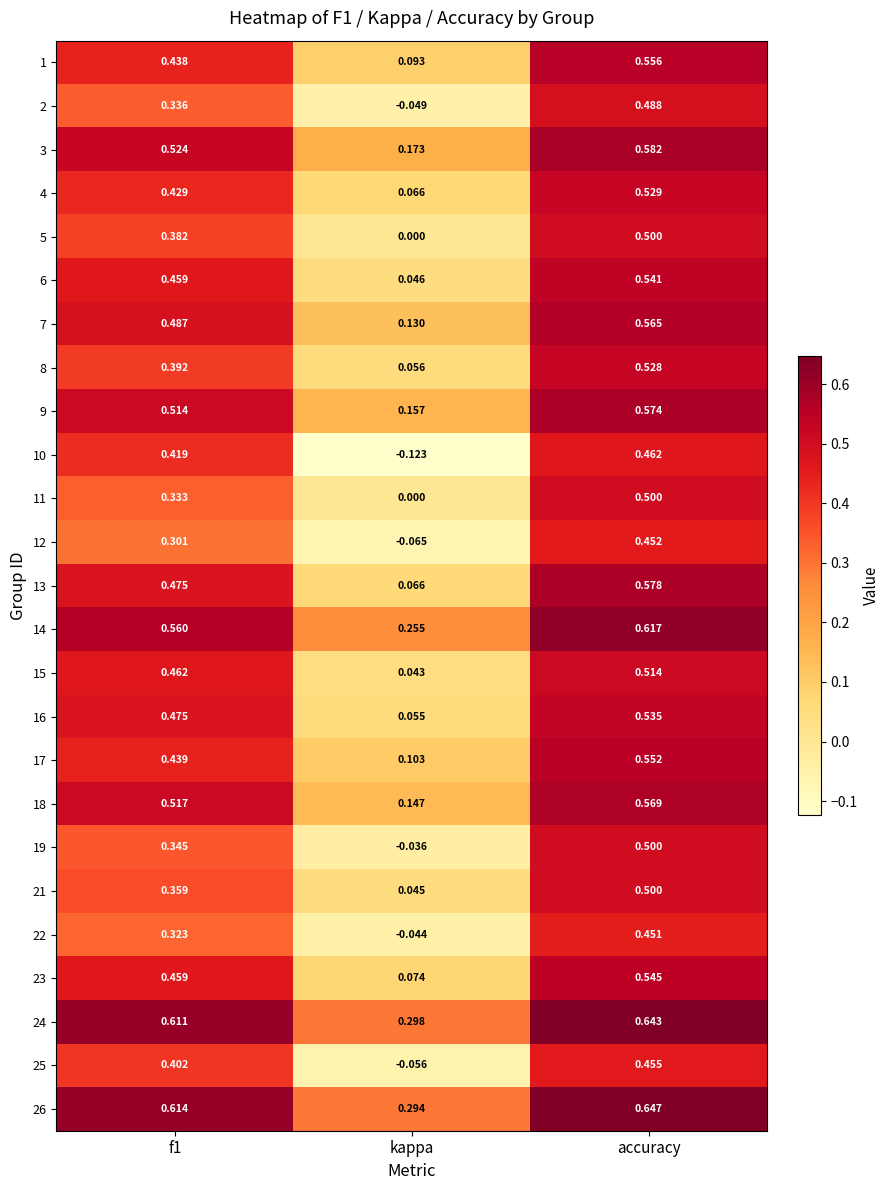

What is the total value across all series at kappa?

1.7